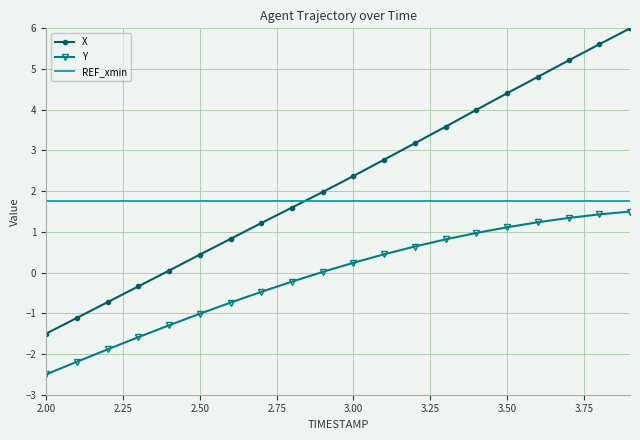

What is the sum of all REF_xmin values?

35.0